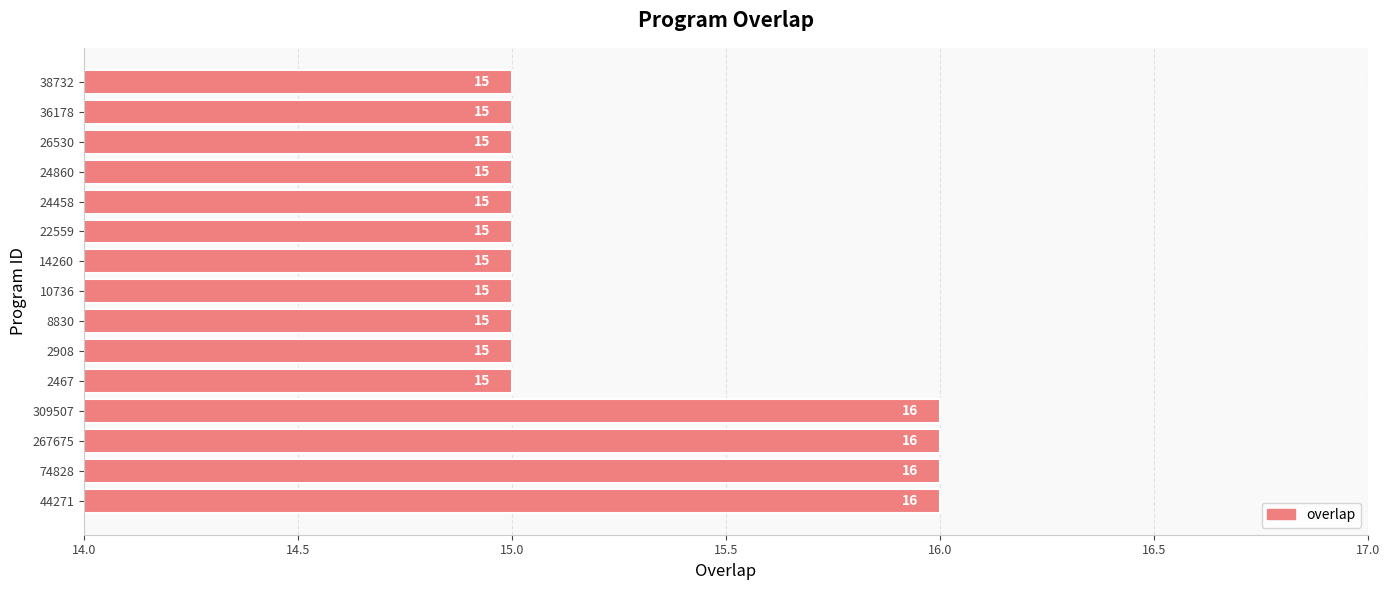

What is the minimum value shown in the chart?

15